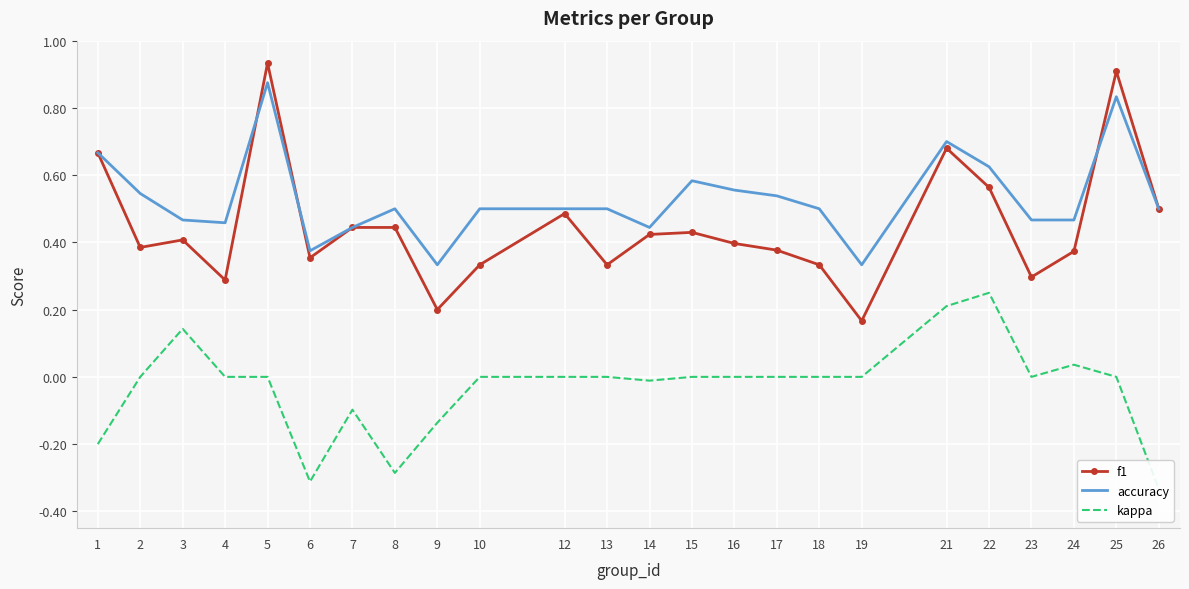

Reading left to right, extract all data points from this chart.

f1: 1=0.7	2=0.4	3=0.4	4=0.3	5=0.9	6=0.4	7=0.4	8=0.4	9=0.2	10=0.3	12=0.5	13=0.3	14=0.4	15=0.4	16=0.4	17=0.4	18=0.3	19=0.2	21=0.7	22=0.6	23=0.3	24=0.4	25=0.9	26=0.5
accuracy: 1=0.7	2=0.5	3=0.5	4=0.5	5=0.9	6=0.4	7=0.4	8=0.5	9=0.3	10=0.5	12=0.5	13=0.5	14=0.4	15=0.6	16=0.6	17=0.5	18=0.5	19=0.3	21=0.7	22=0.6	23=0.5	24=0.5	25=0.8	26=0.5
kappa: 1=-0.2	2=0.0	3=0.1	4=0.0	5=0.0	6=-0.3	7=-0.1	8=-0.3	9=-0.1	10=0.0	12=0.0	13=0.0	14=-0.0	15=0.0	16=0.0	17=0.0	18=0.0	19=0.0	21=0.2	22=0.2	23=0.0	24=0.0	25=0.0	26=-0.3